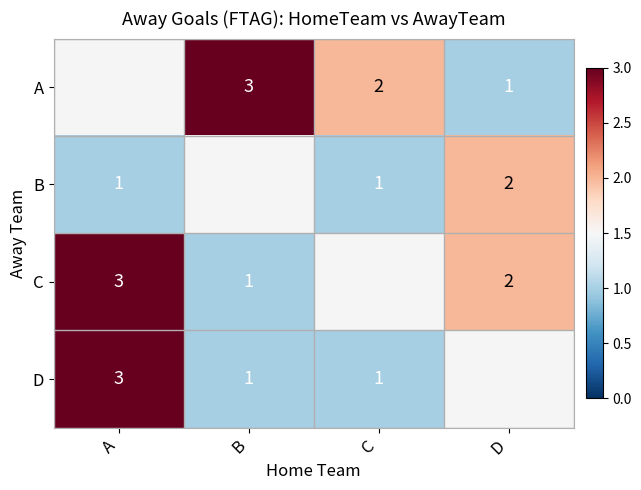

What is the sum of the B values at D and C?

3